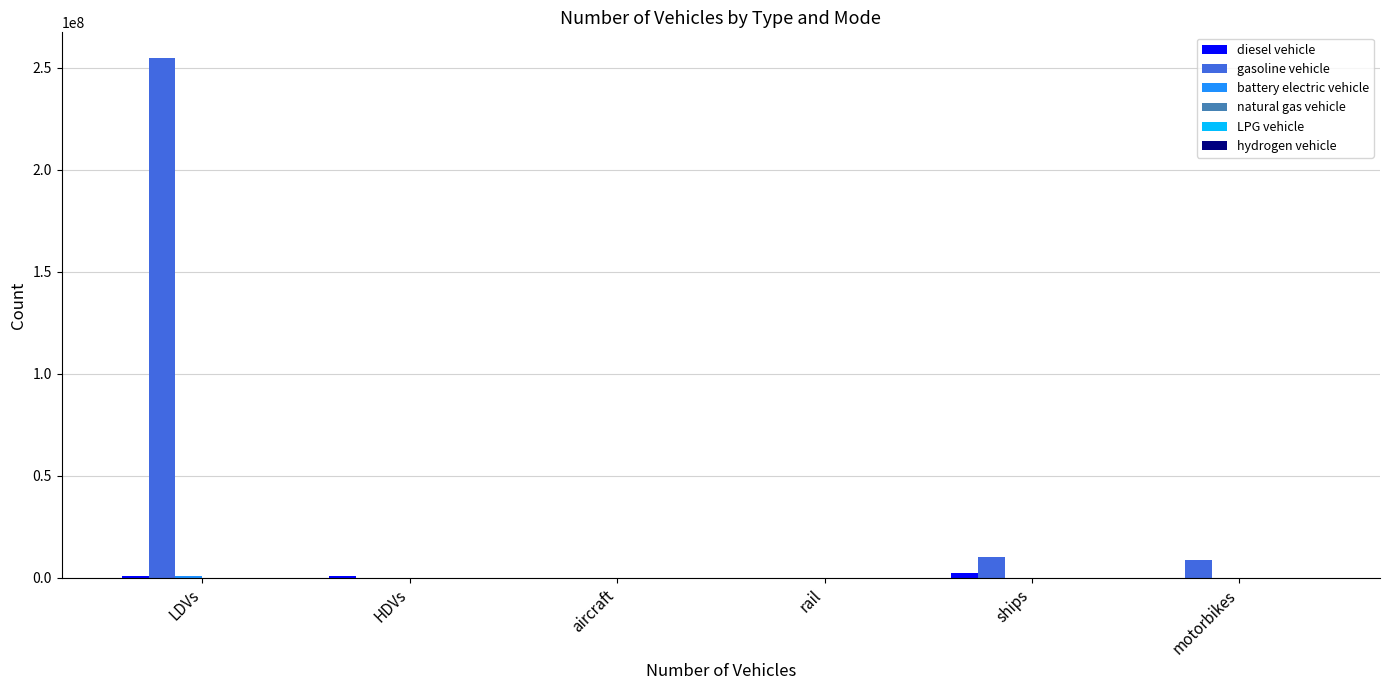

What is the maximum value shown in the chart?

254657419.0